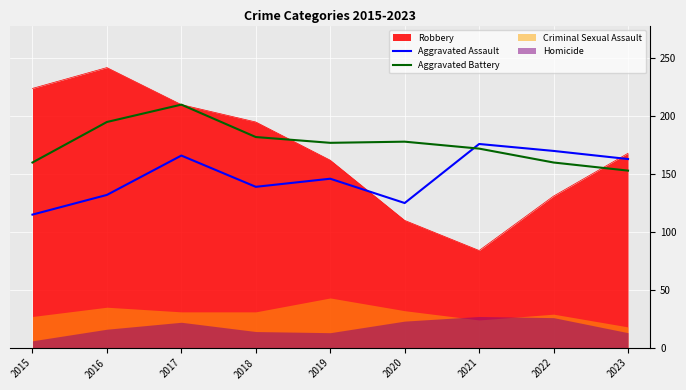

At which label is Aggravated Assault closest to 145?

2019